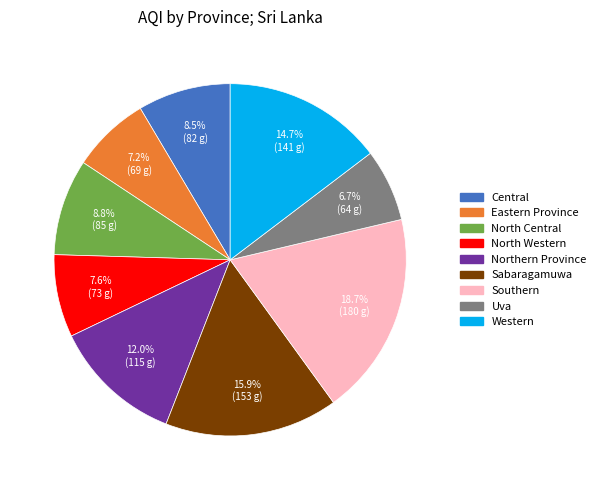

Is Southern the majority of the pie?

No